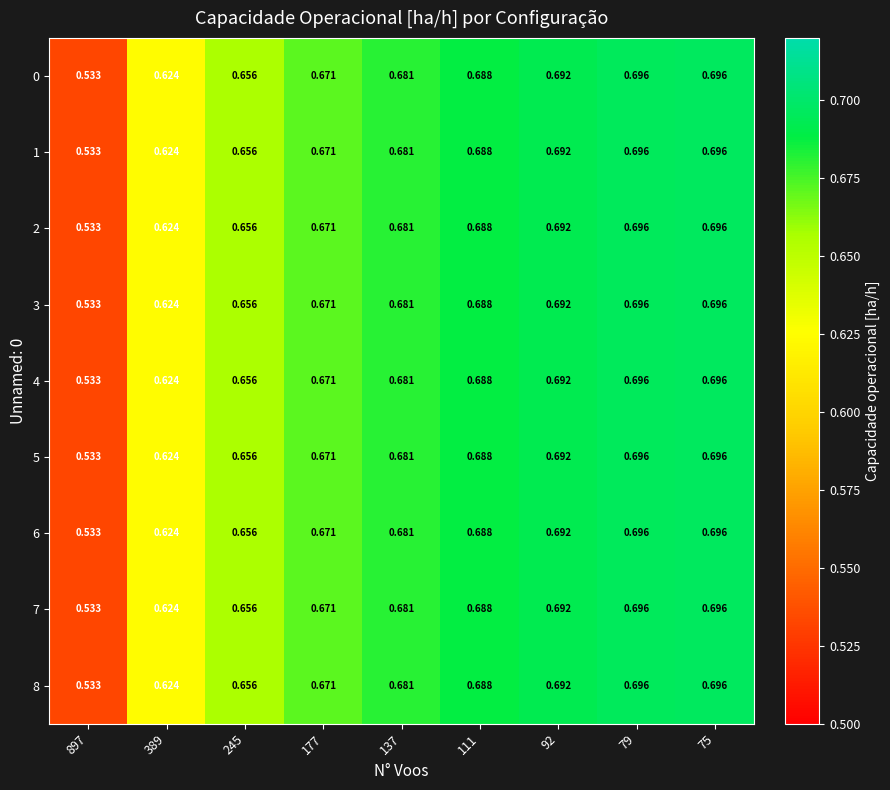

Is the value of 7 at 92 greater than the value of 5 at 177?

Yes